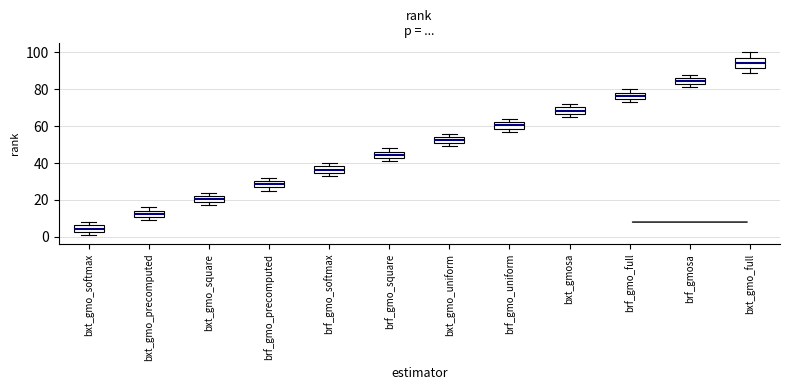

Which box has the highest median line?

bxt_gmo_full